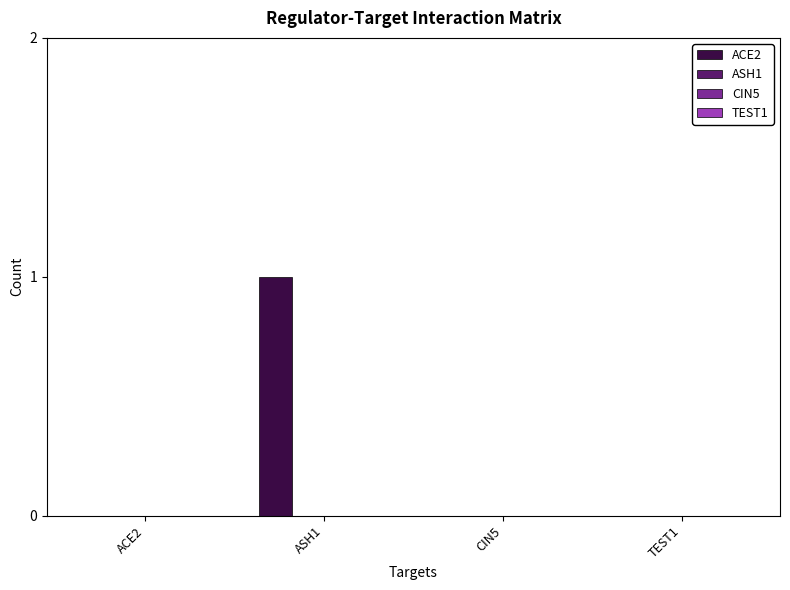

Count the number of categories in the chart.

4